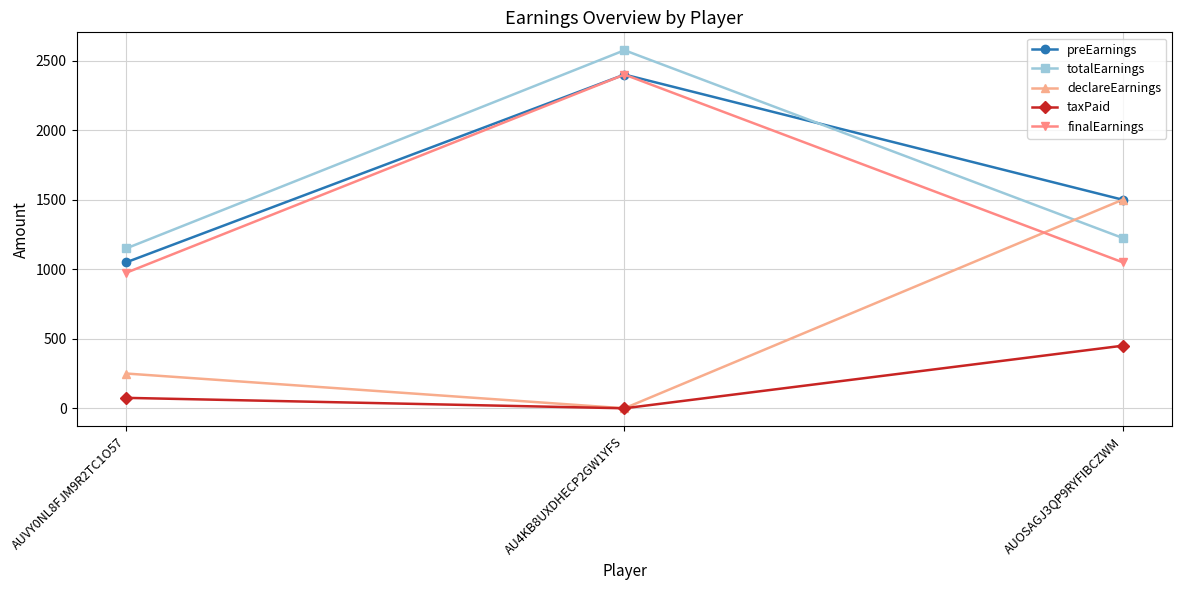

Which category has the highest value in the totalEarnings series?

AU4KB8UXDHECP2GW1YFS